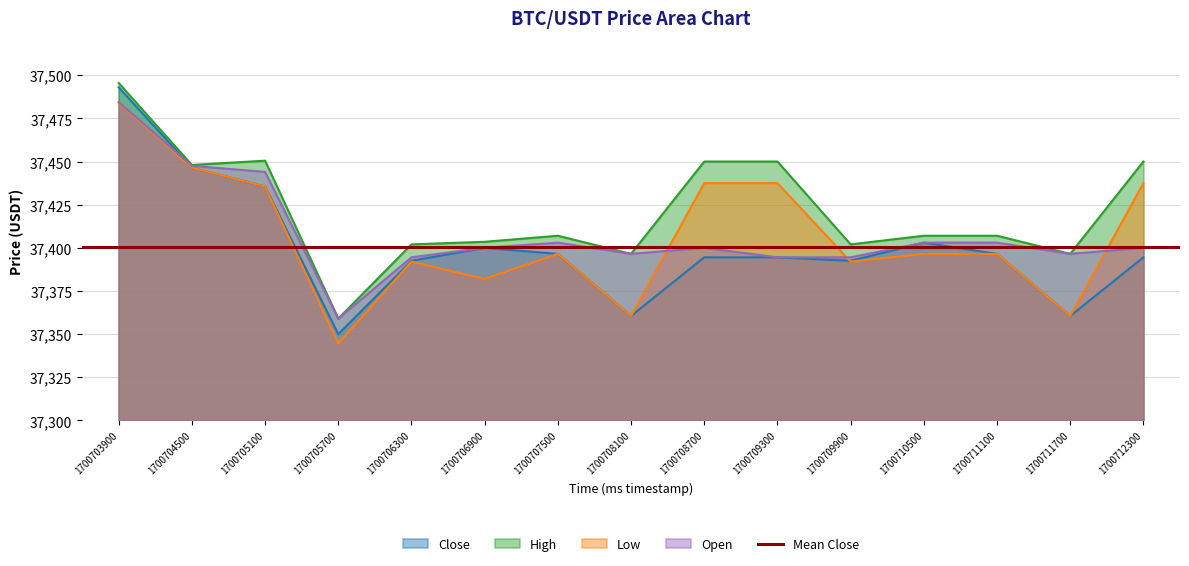

The Close series shows 37360.5 at 1700708100. True or false?

True